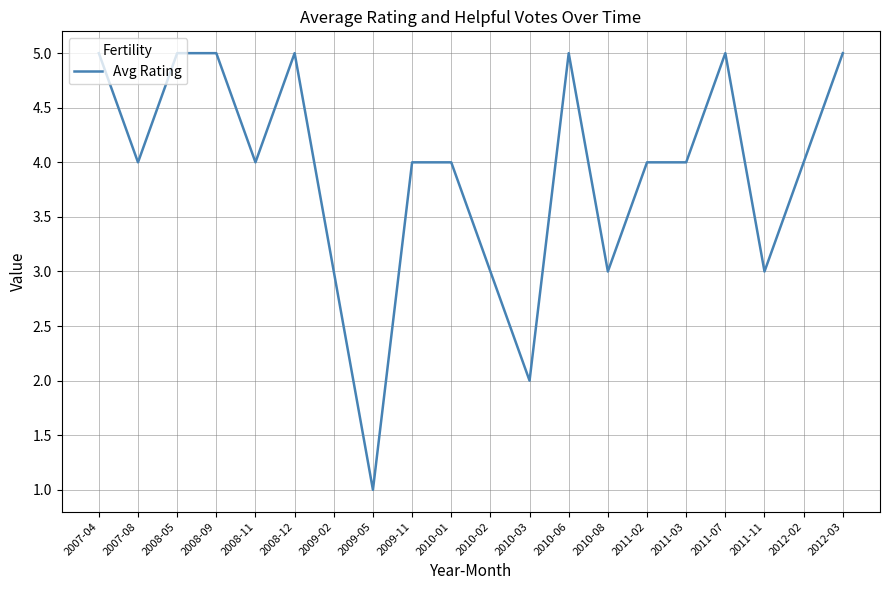

Reading left to right, what are all the values shown in this chart?

2007-04=5	2007-08=4	2008-05=5	2008-09=5	2008-11=4	2008-12=5	2009-02=3	2009-05=1	2009-11=4	2010-01=4	2010-02=3	2010-03=2	2010-06=5	2010-08=3	2011-02=4	2011-03=4	2011-07=5	2011-11=3	2012-02=4	2012-03=5